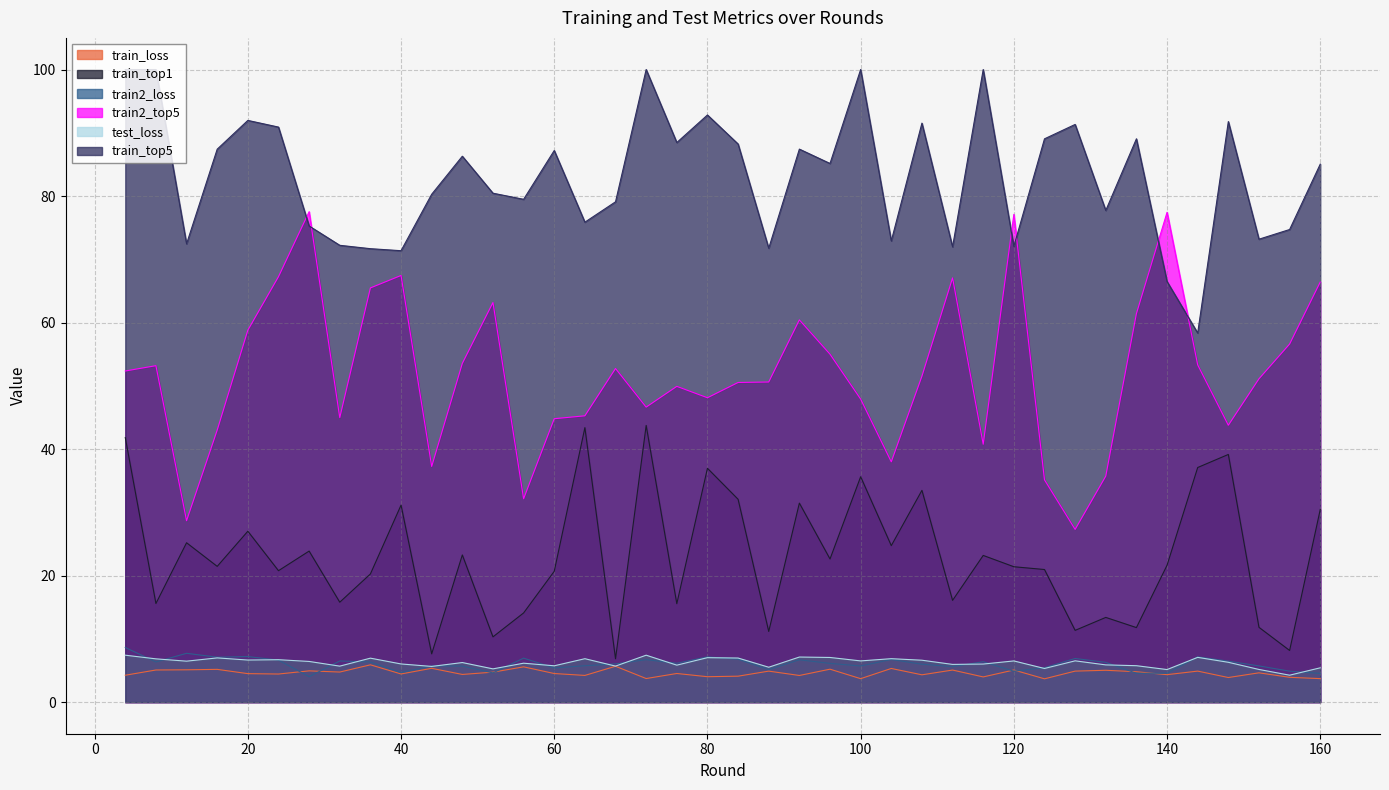

What is the difference between the maximum and second lowest values in the test_loss series?

2.3